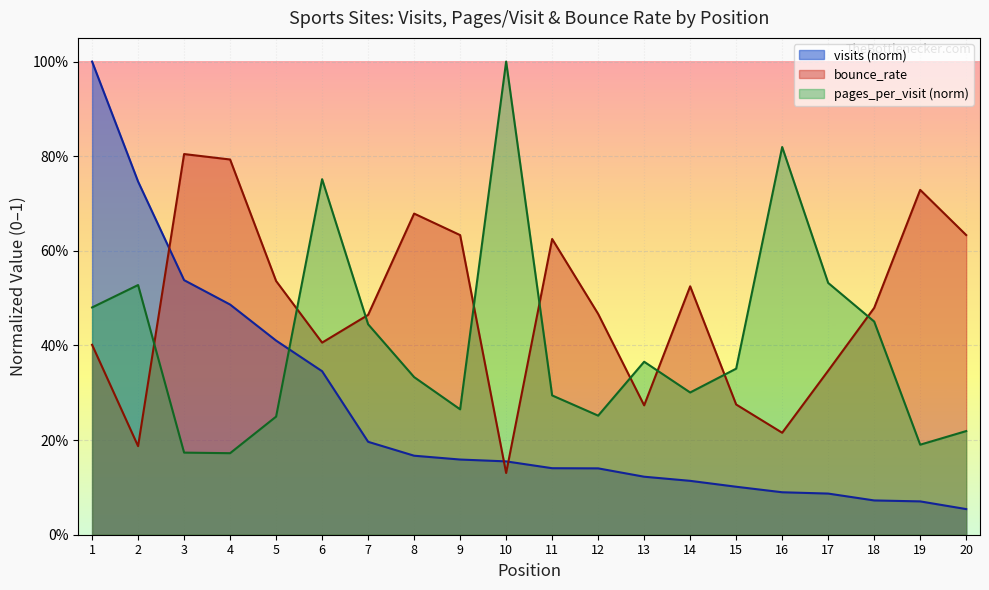

Between 2 and 11, which series saw the biggest shift?

visits (norm)